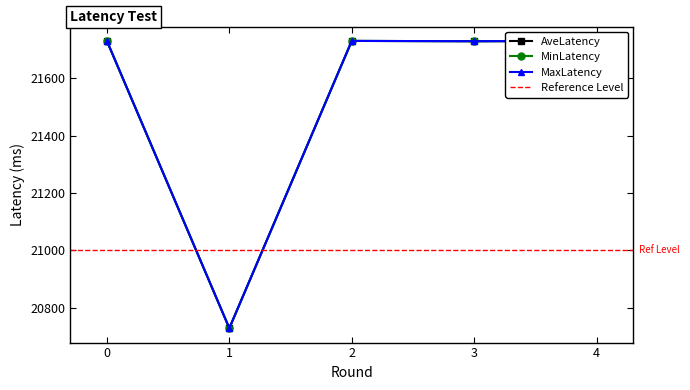

How many distinct data groups are displayed?

3